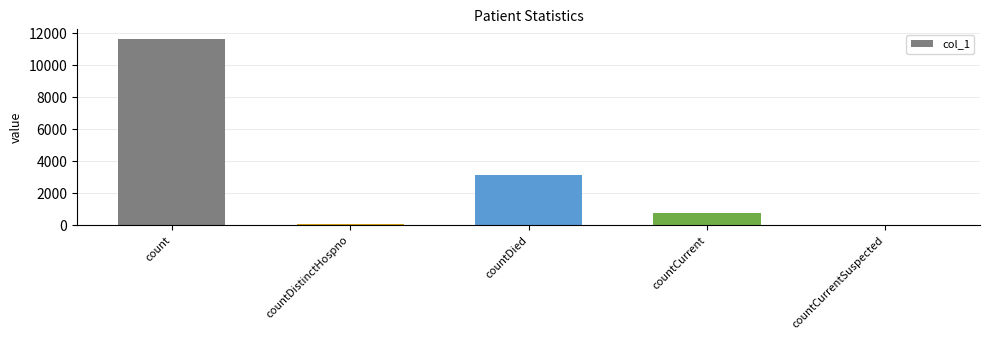

How many categories are shown in the chart?

5